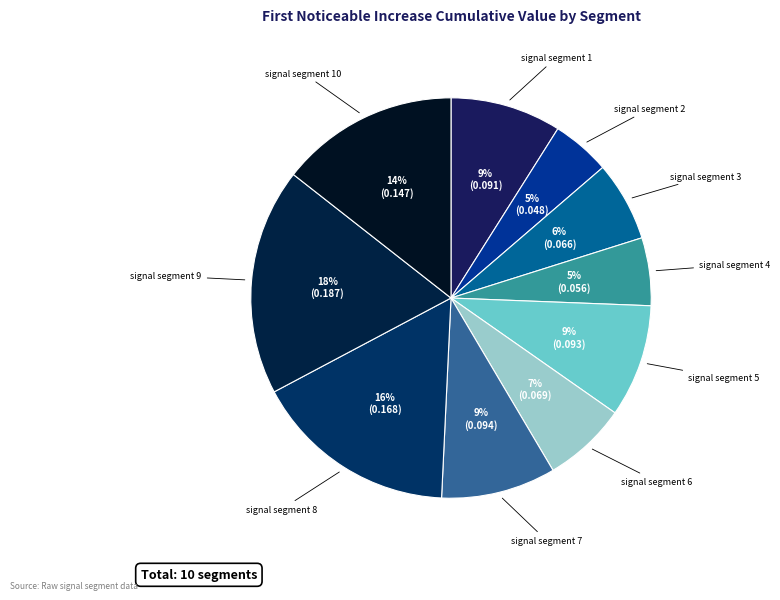

Count the number of slices in the pie.

10